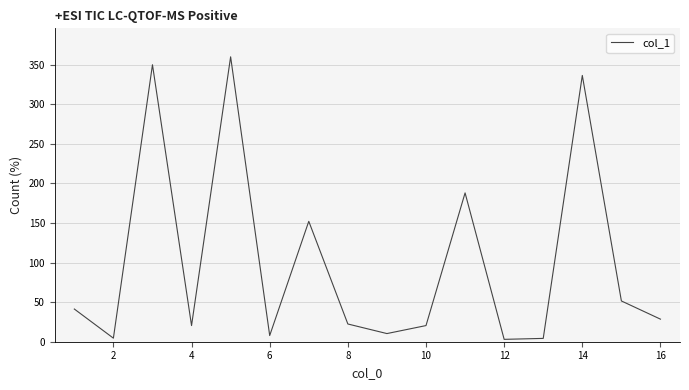

What is the difference between the maximum and minimum values?

356.9